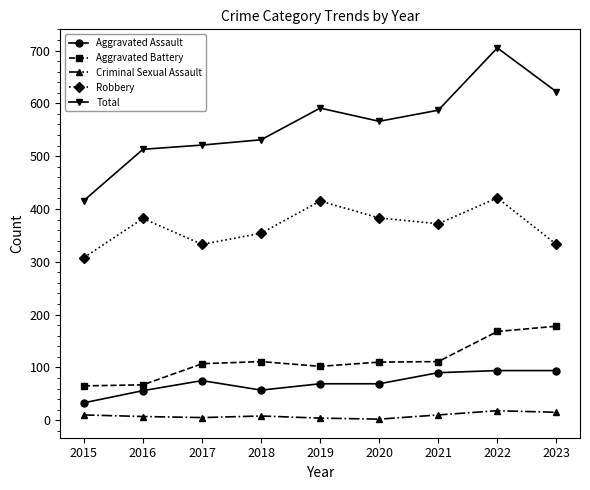

Does the chart display data point markers on the line(s)?

Yes